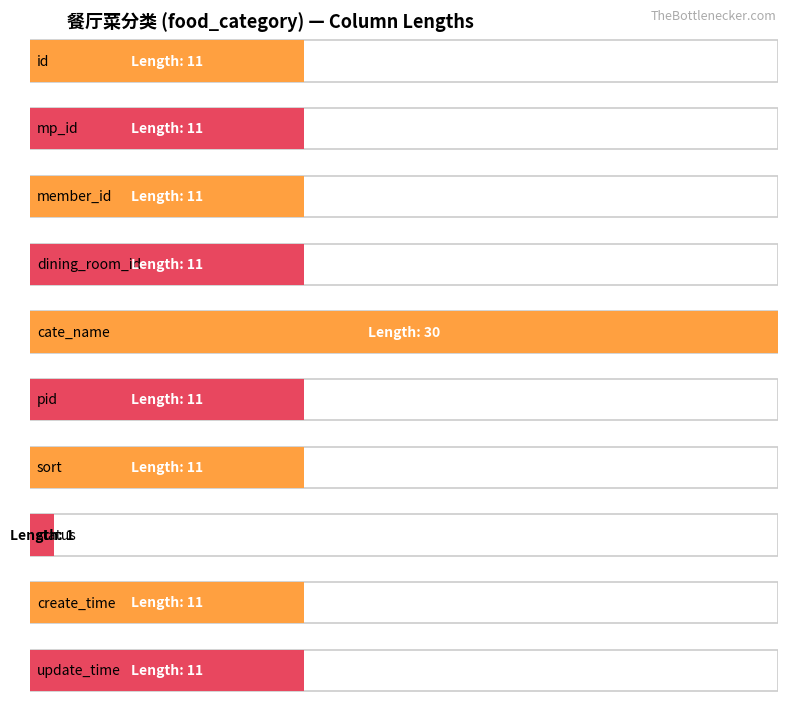

What is the average value?

12